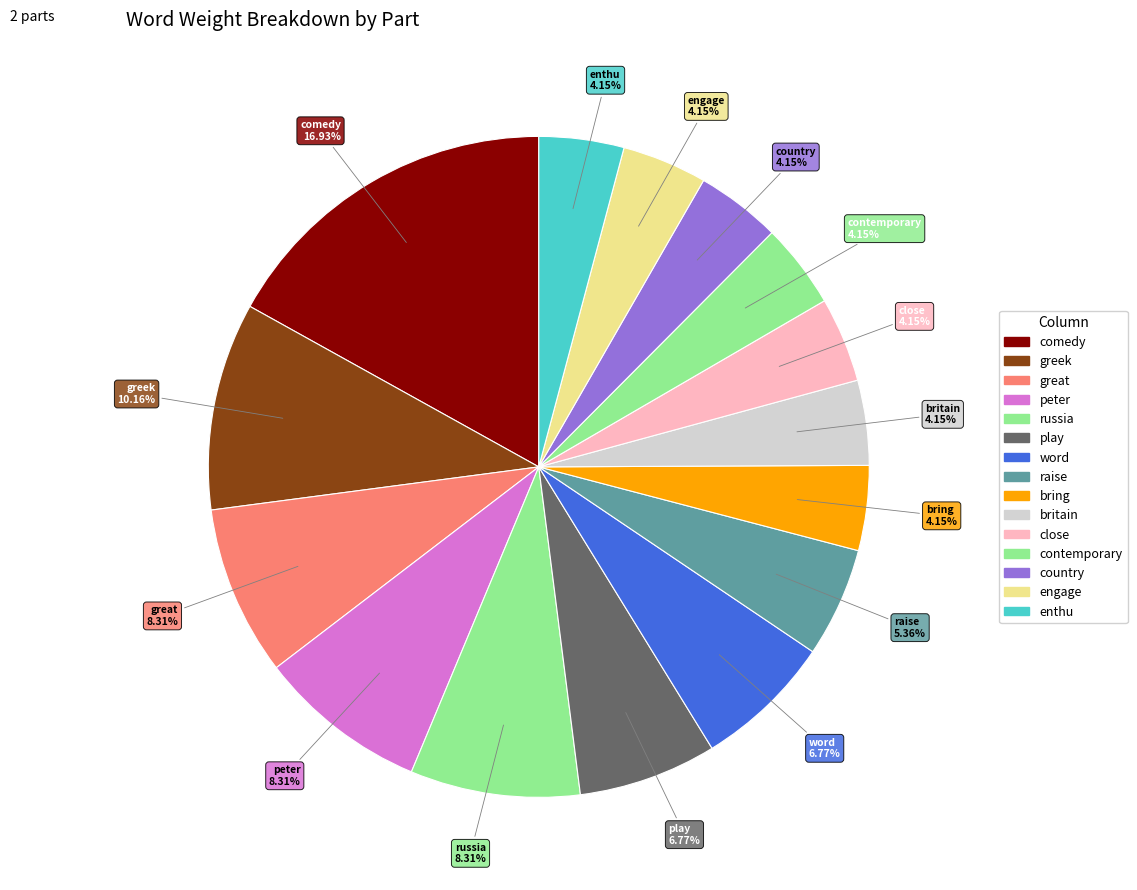

How many segments does this pie chart have?

15